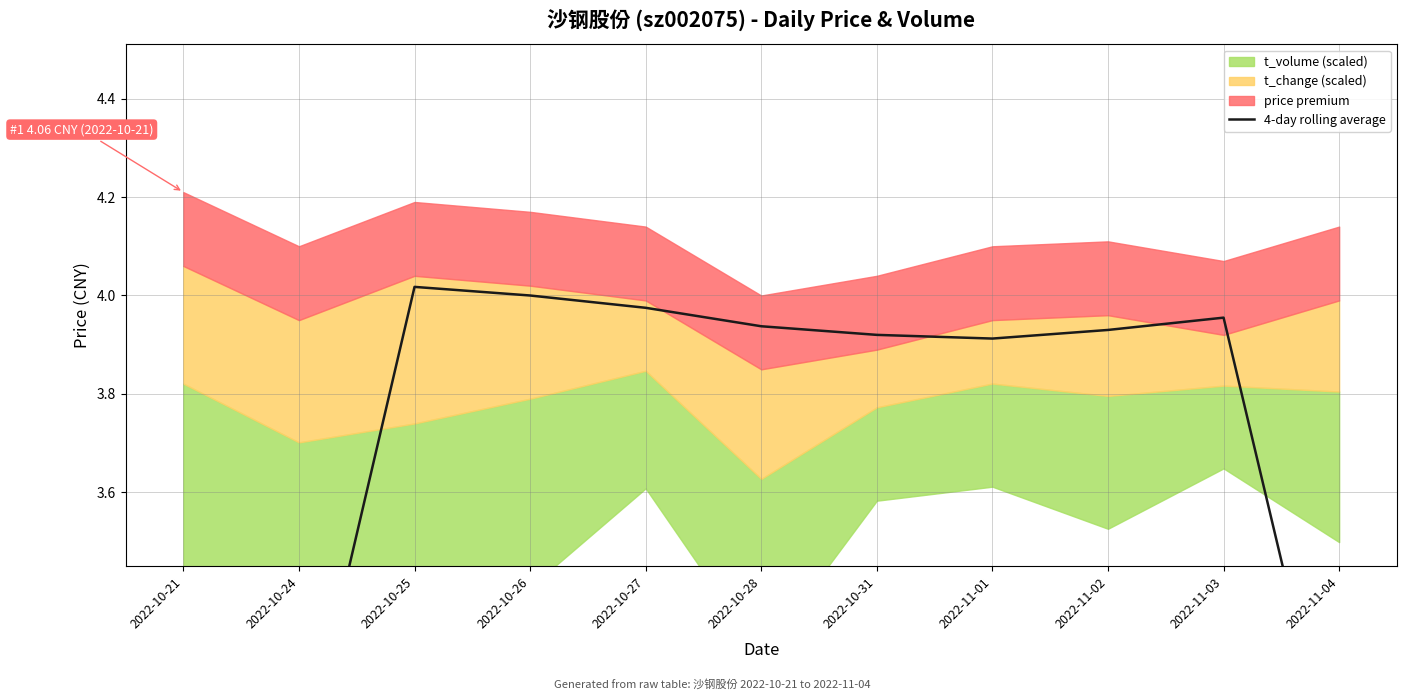

The value at 2022-11-03 is 4.0. True or false?

True